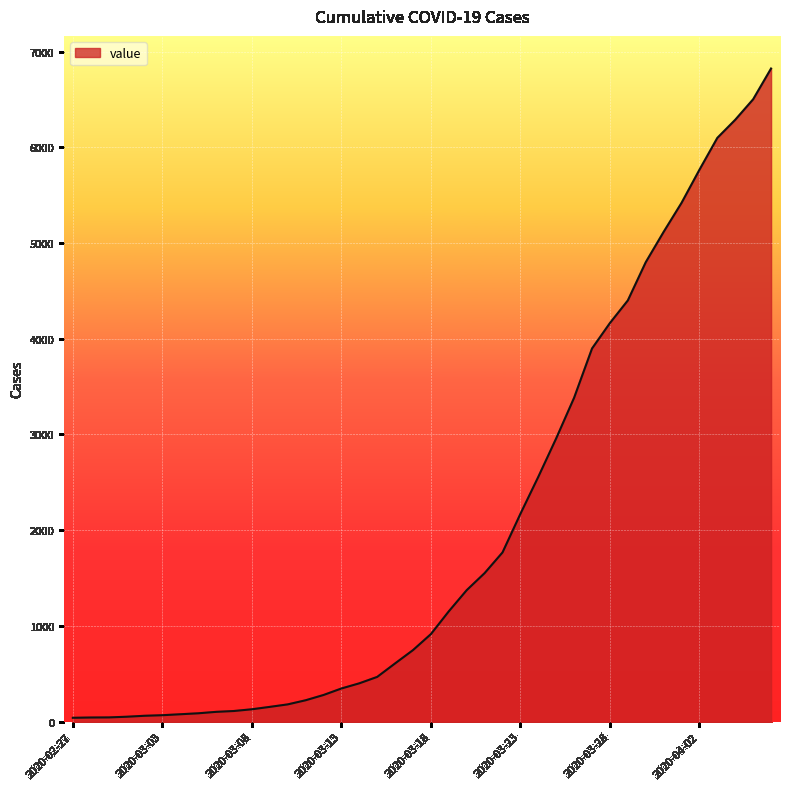

What is the greatest value displayed?

6822